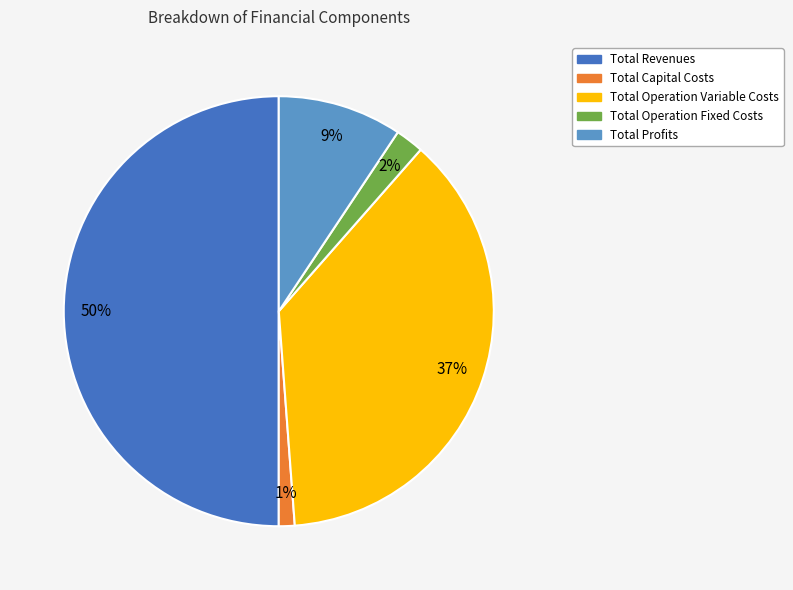

To the nearest percent, what is the average slice percentage?

20%